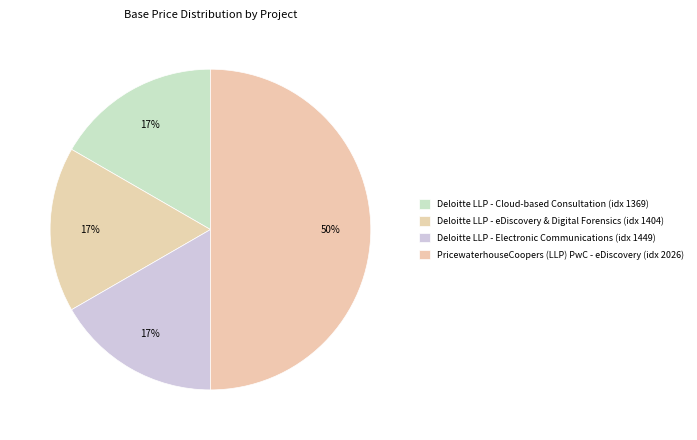

To the nearest percent, what is the combined percentage of Deloitte LLP - Cloud-based Consultation (idx 1369) and PricewaterhouseCoopers (LLP) PwC - eDiscovery (idx 2026)?

67%